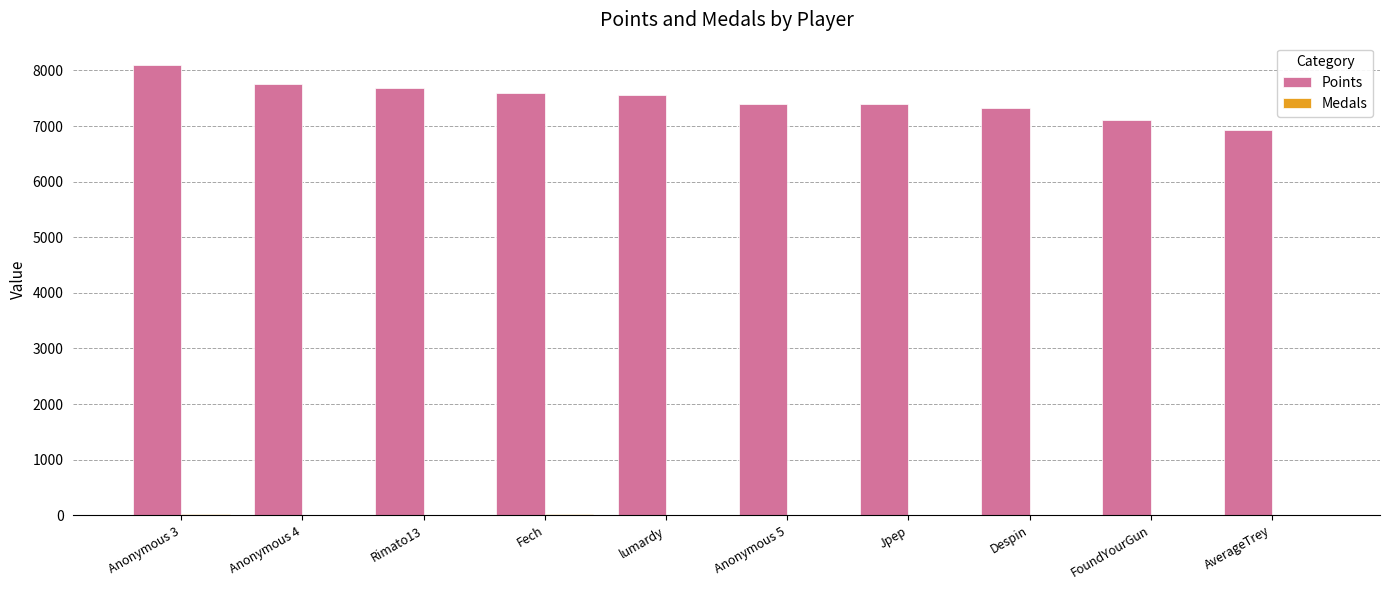

The value of Points at lumardy is 2145. True or false?

False